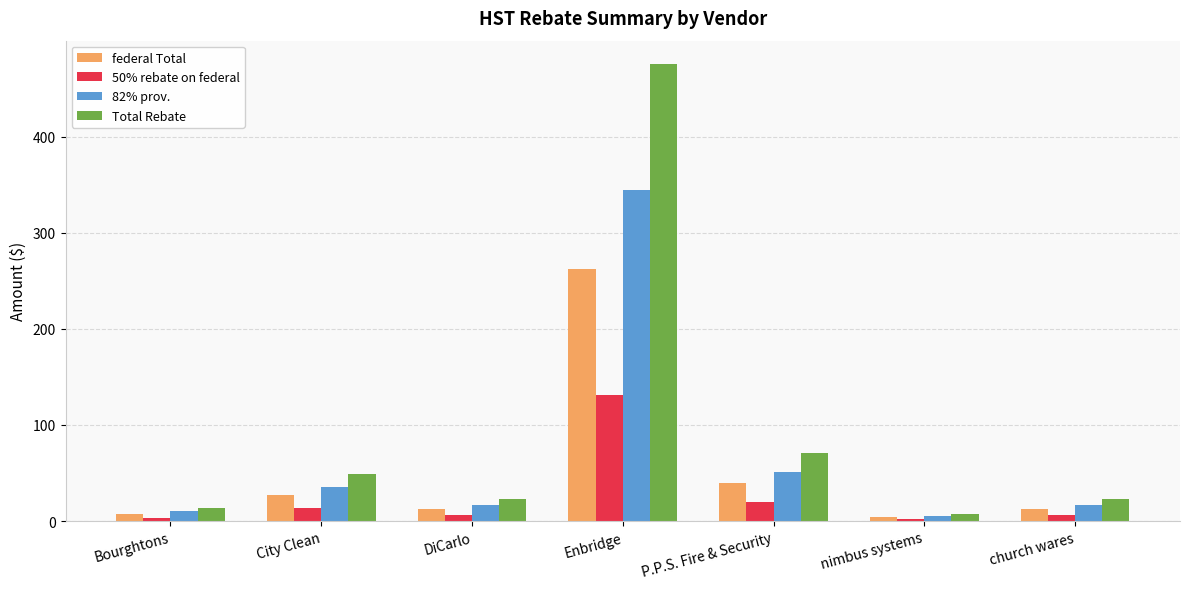

How many bars are there in total?

28